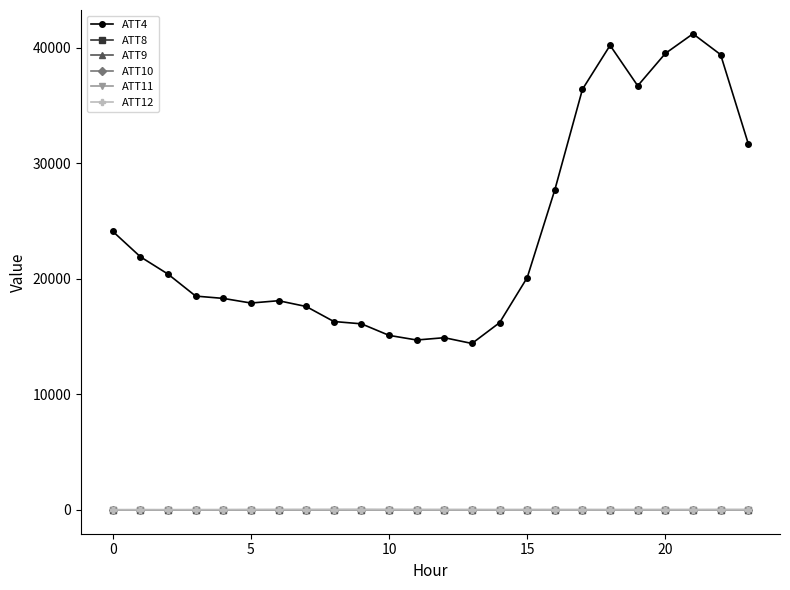

What is the difference between the maximum and minimum values in the ATT8 series?

4.0